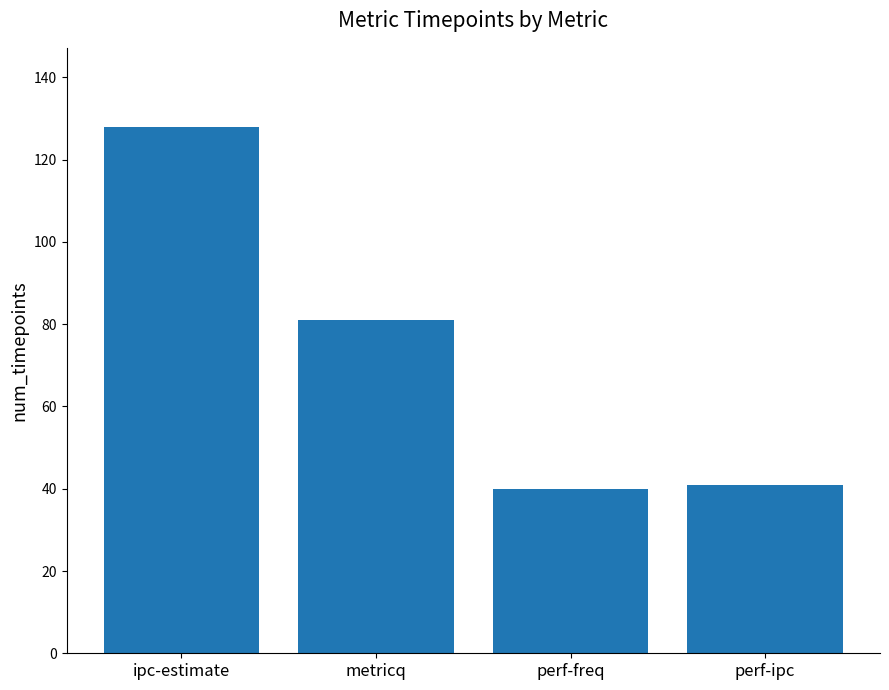

True or false: the data shows 41 at perf-ipc.

True